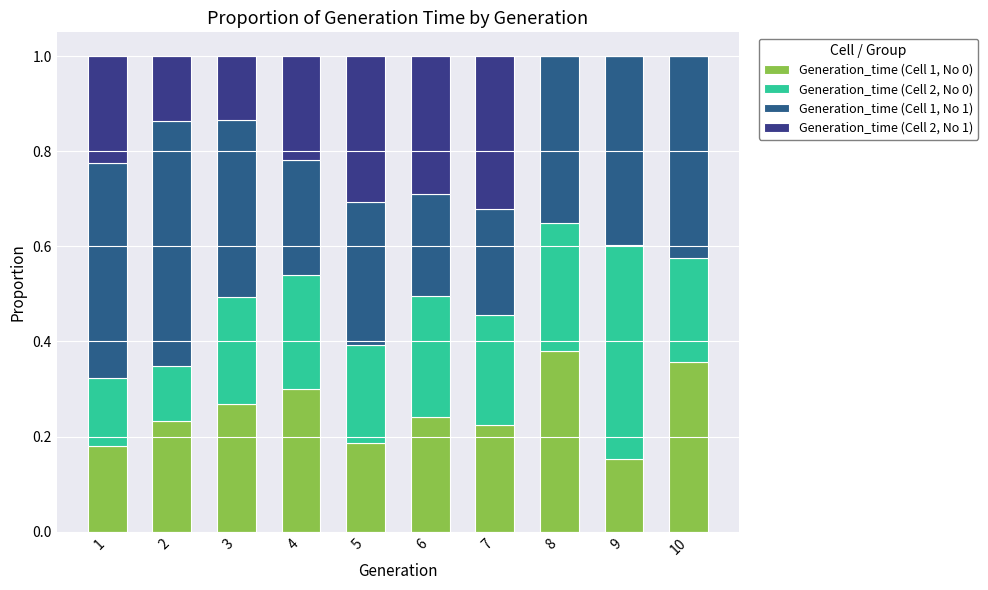

Between 1 and 8, which series saw the biggest shift?

Generation_time (Cell 2, No 1)